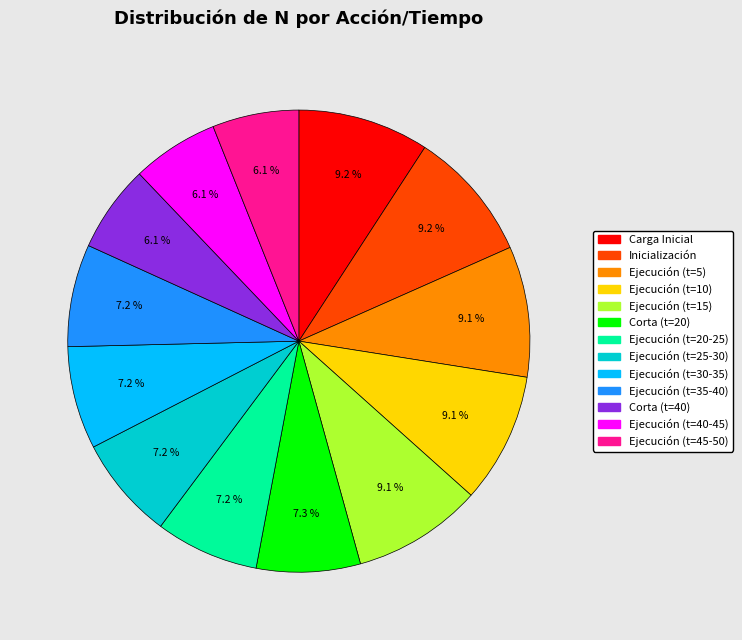

True or false: Ejecución (t=35-40) accounts for 7% of the total.

True